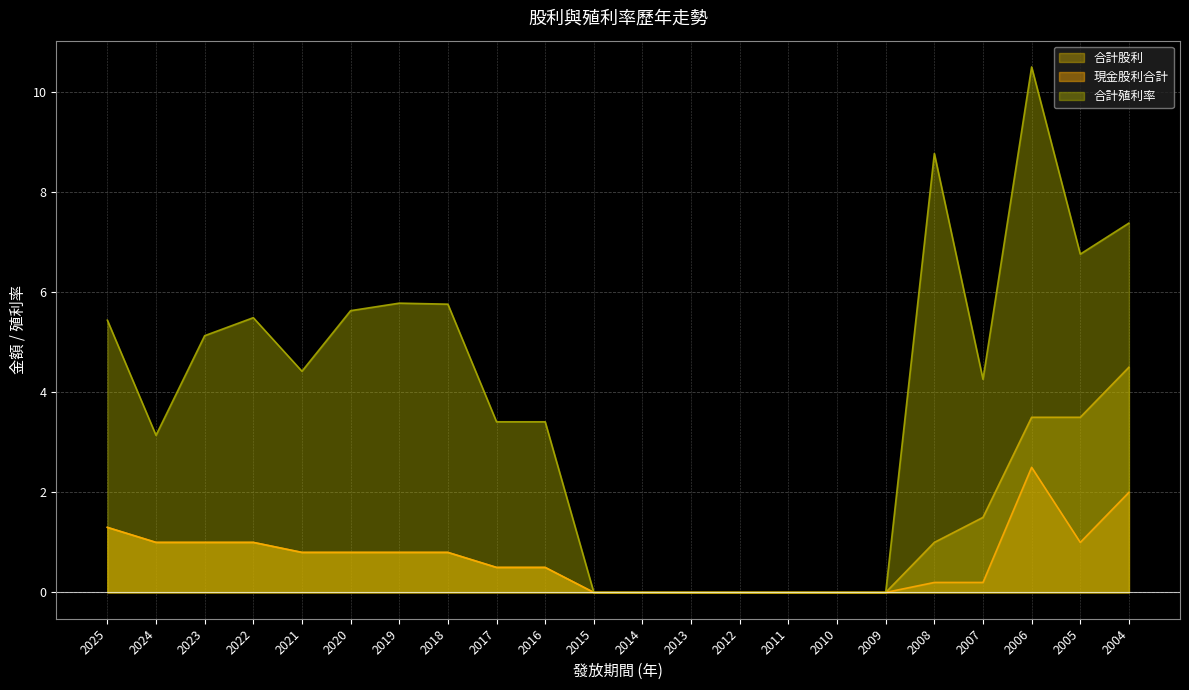

How many data points does each series have?

22